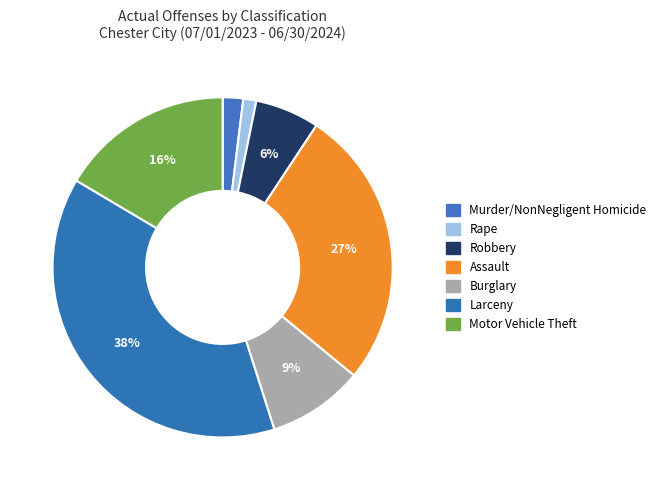

How many segments does this pie chart have?

7